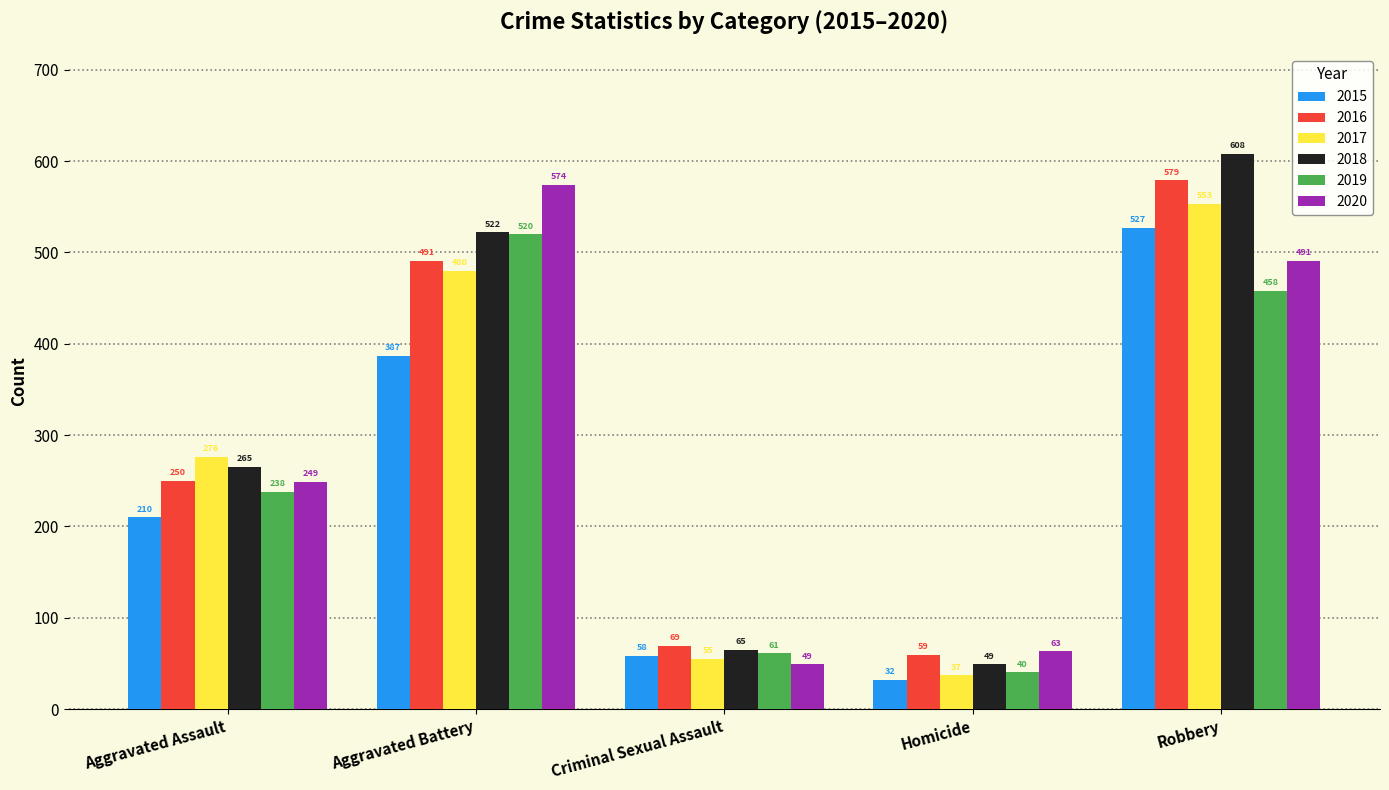

What is the spread (max minus min) of values at Aggravated Assault?

66